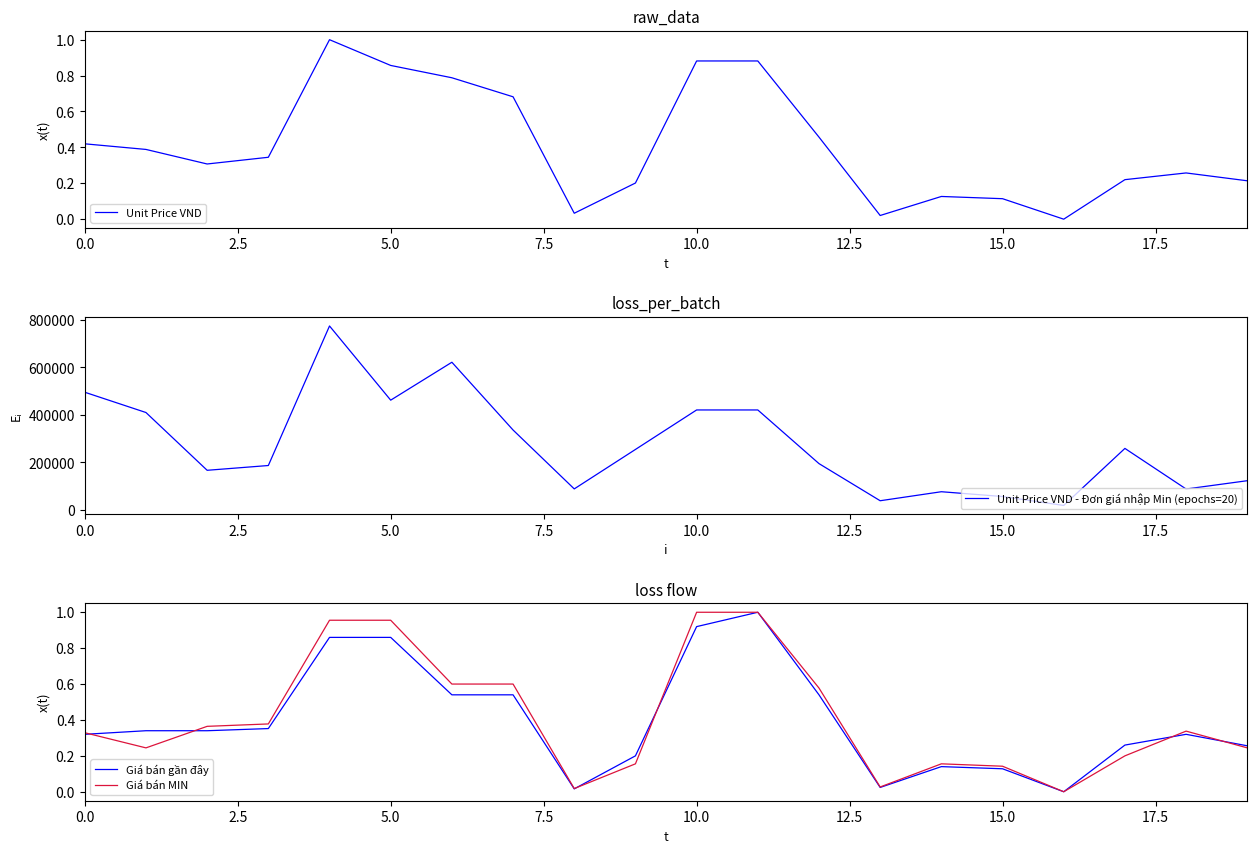

True or false: Unit Price VND - Đơn giá nhập Min (epochs=20) and Giá bán MIN cross at least once.

False